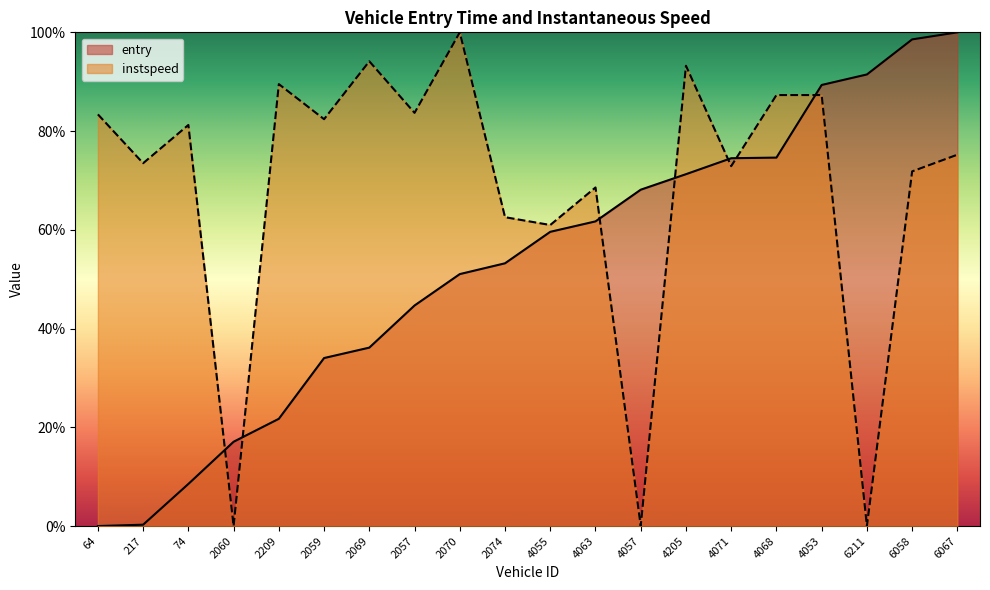

Which series has the widest spread of values?

entry